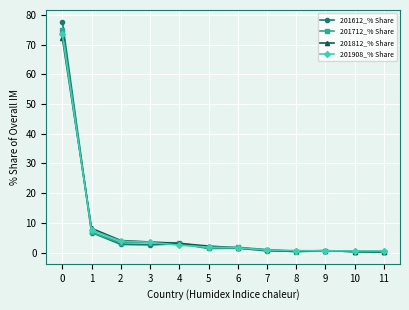

How many data points in 201612_% Share are above 1?

7